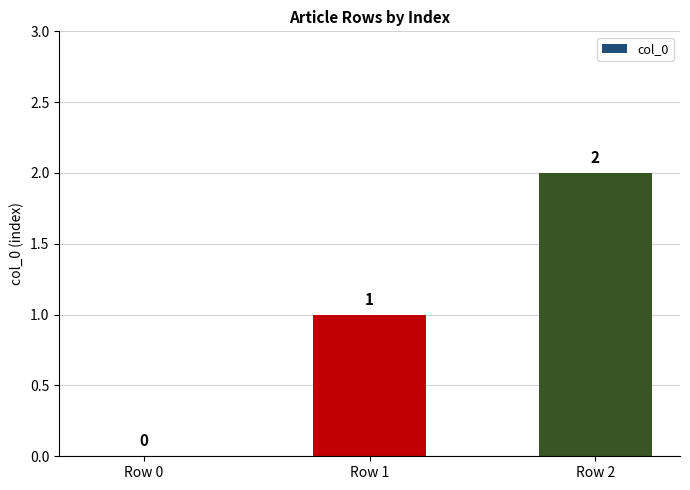

The value at Row 2 is 2. True or false?

True